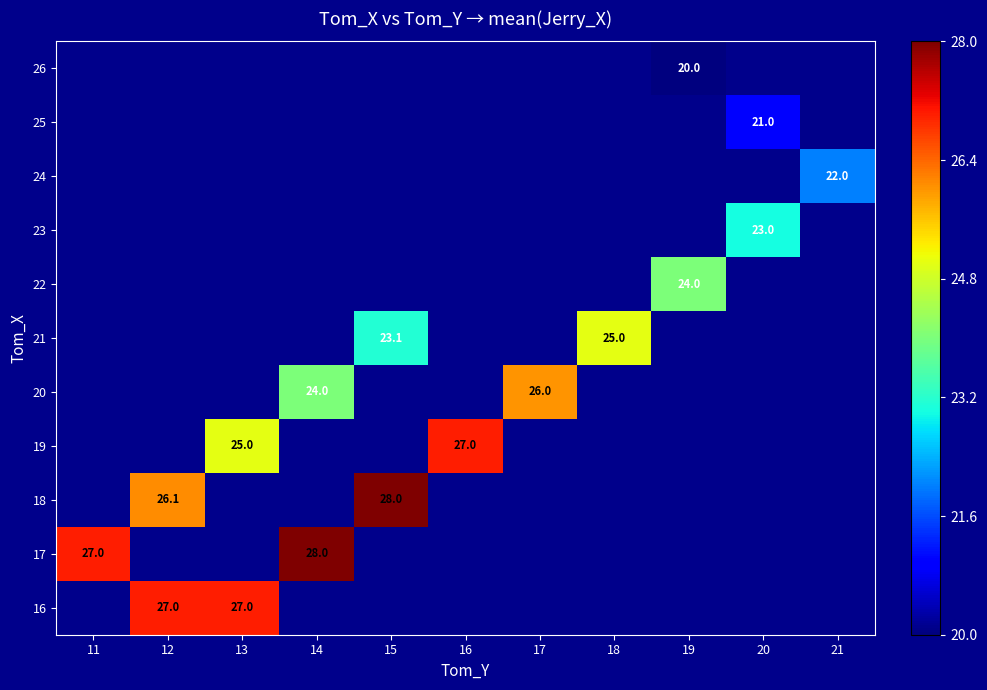

Between 11 and 14, which is larger?

14